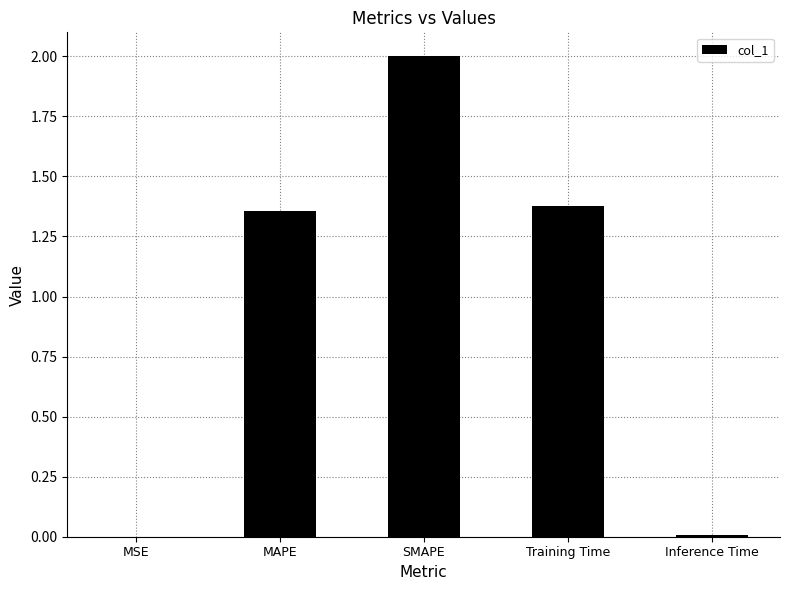

Where does the data first go above 1?

MAPE